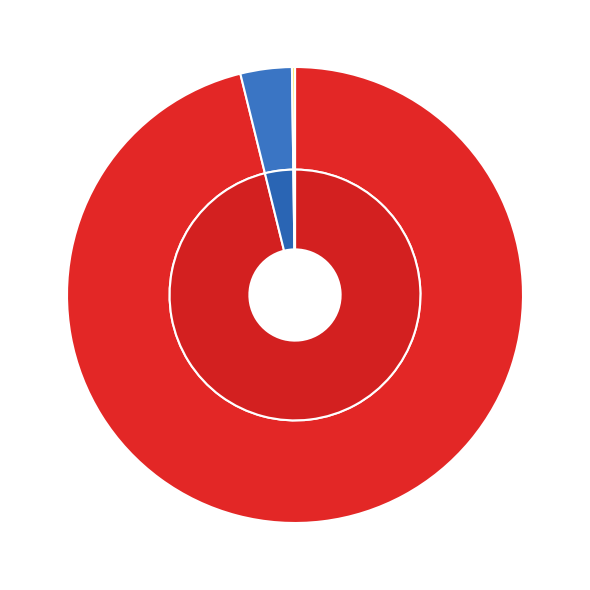

To the nearest percent, what is the difference between the 3 and 1 slice percentages?

96%